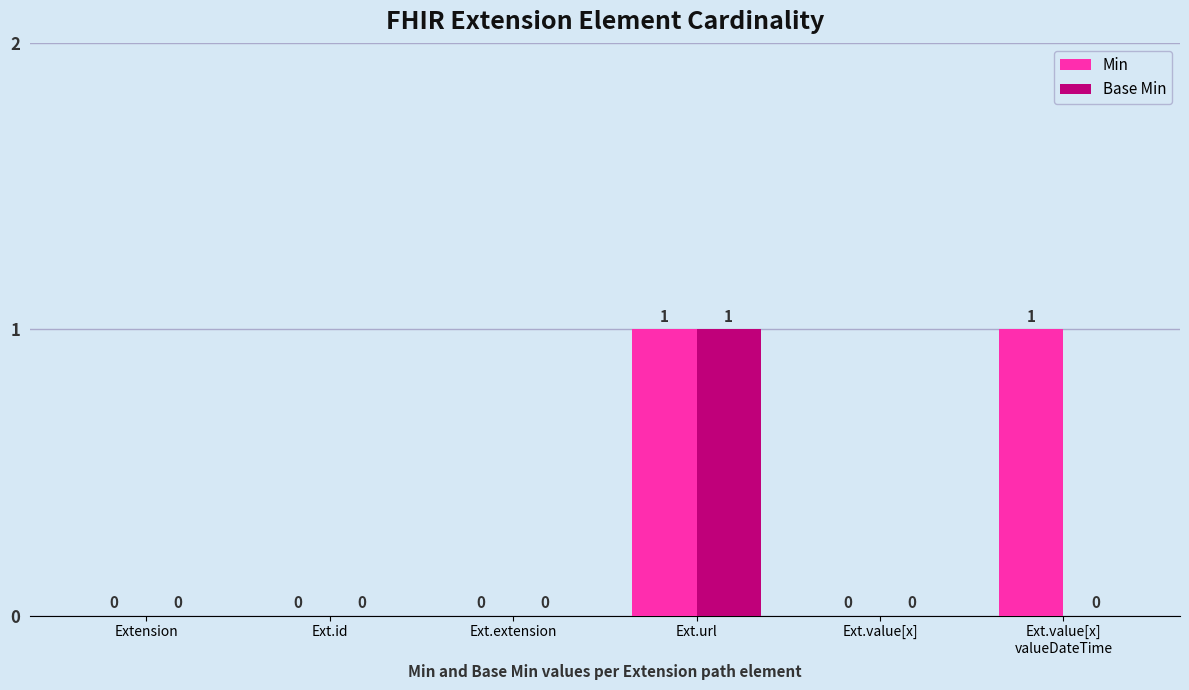

How many Min values are between 0 and 1?

6